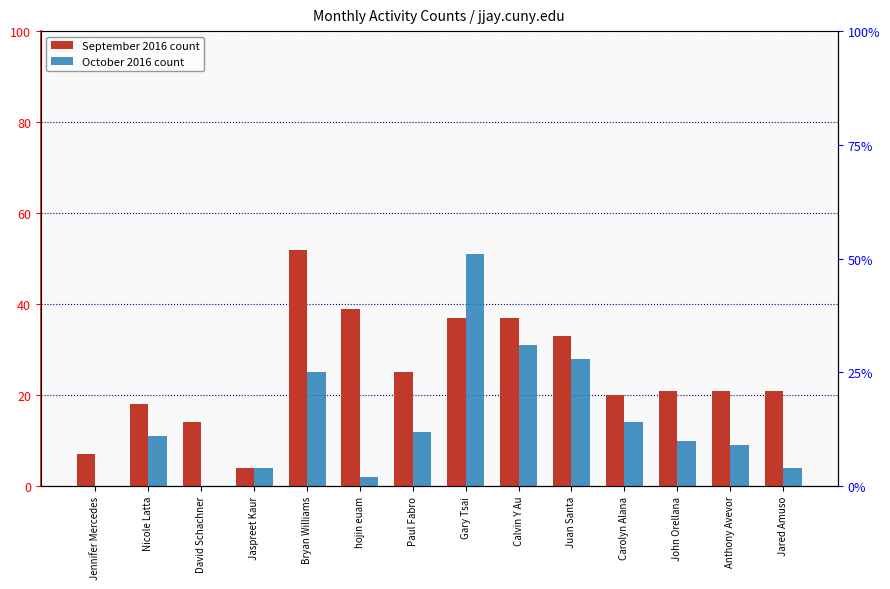

The September 2016 series shows 37 at Calvin Y Au. True or false?

True